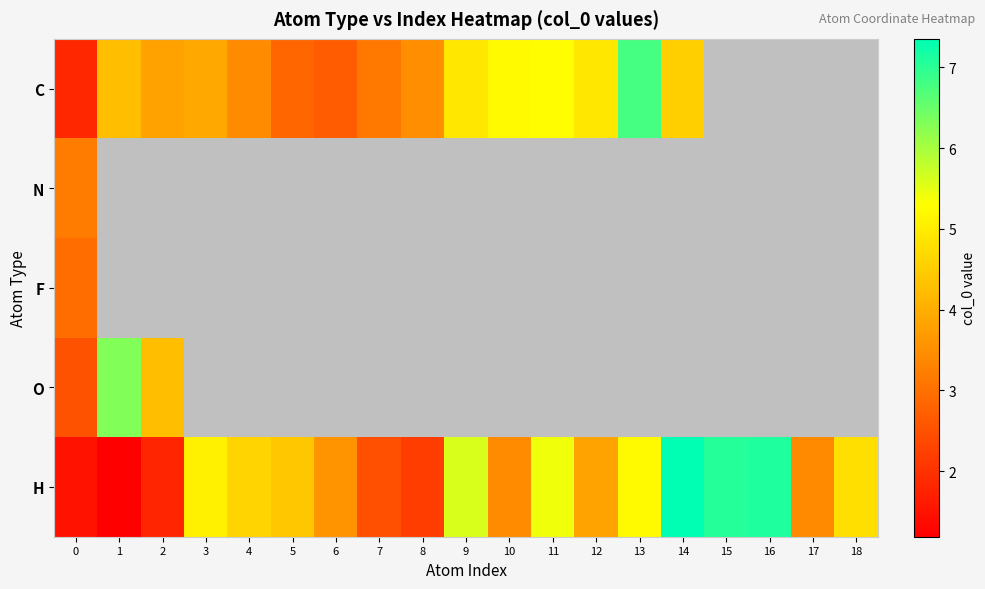

The value of H at 14 is 7.4. True or false?

True